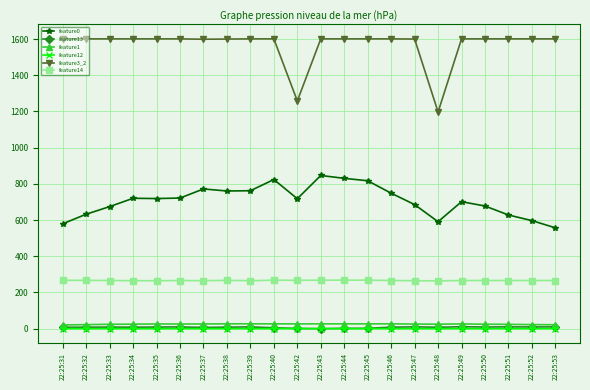

Which series has the largest total across all categories?

feature3_2